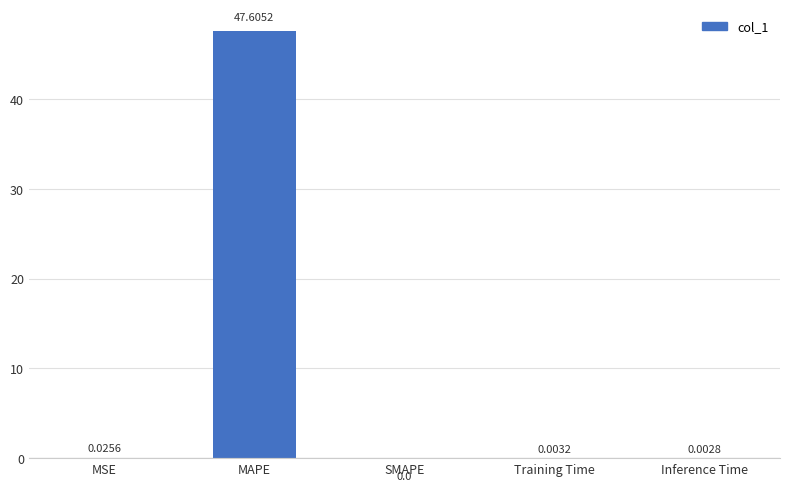

Which label corresponds to the largest value in the chart?

MAPE